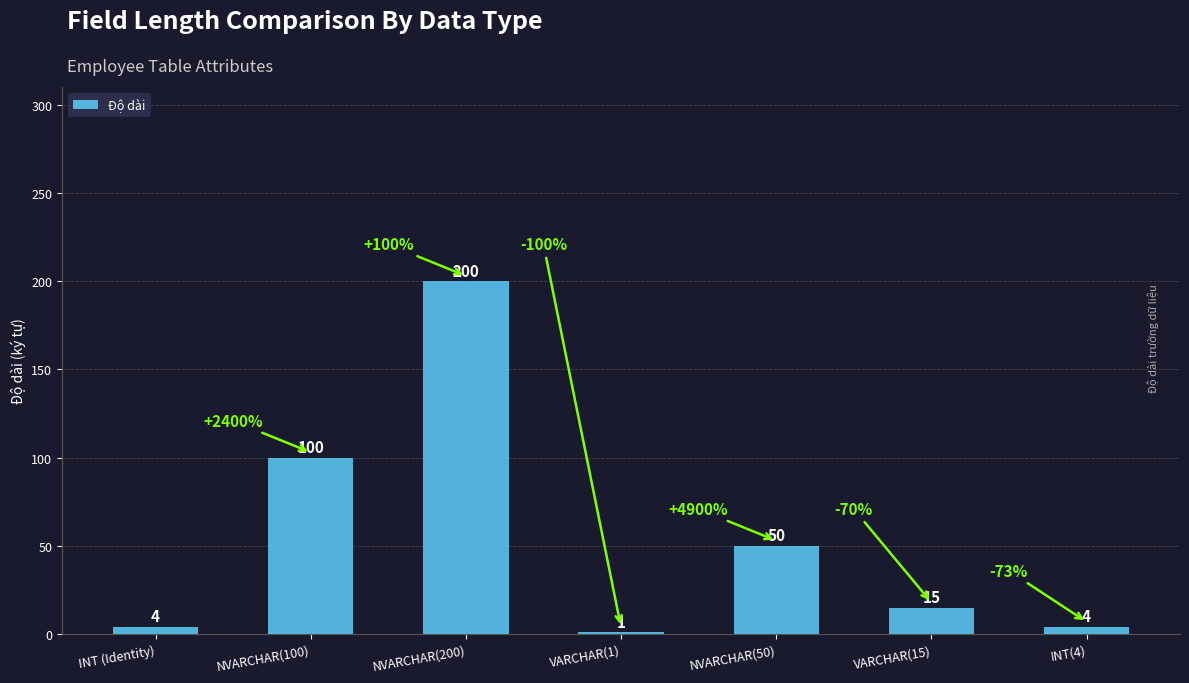

What is the smallest value displayed?

1